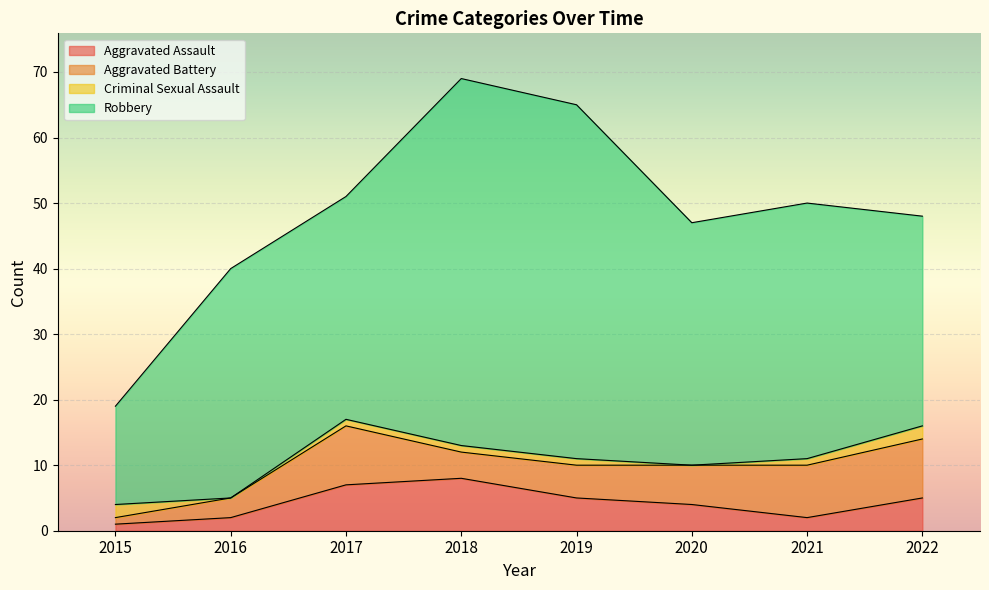

True or false: Aggravated Assault and Total cross at least once.

False